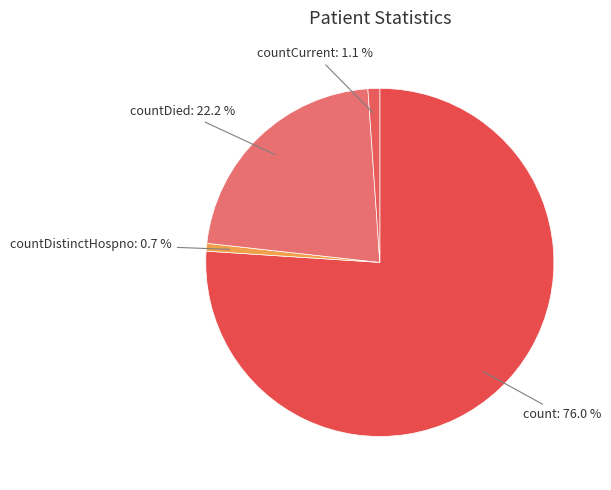

Which has a higher value, countDistinctHospno or count?

count